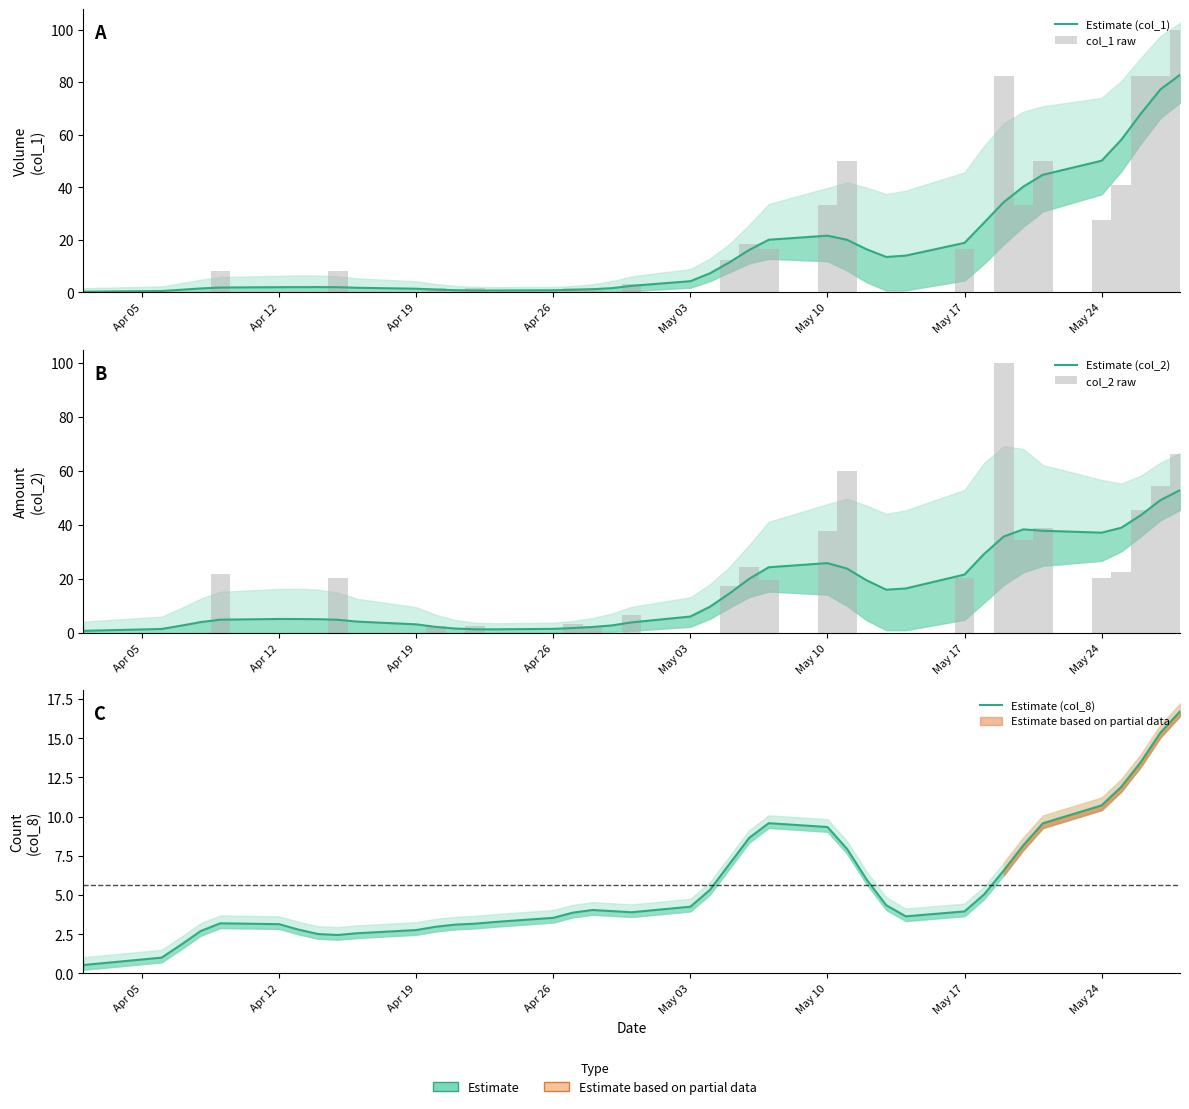

What is the highest value of the Estimate (col_8) series?

16.7